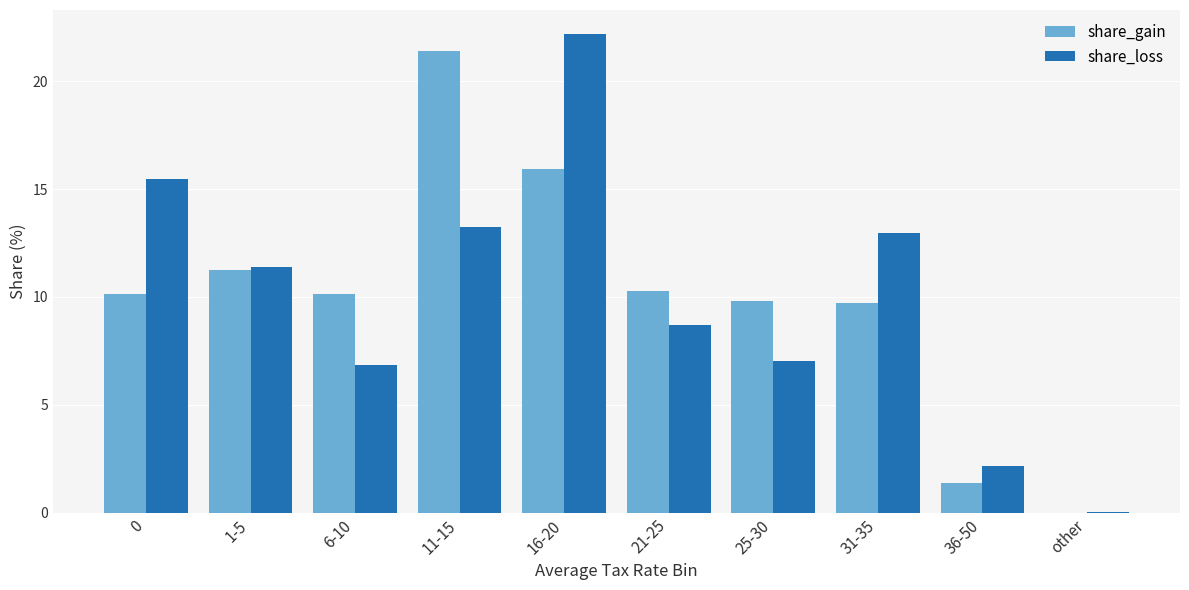

What is the total value across all series at 11-15?

34.7